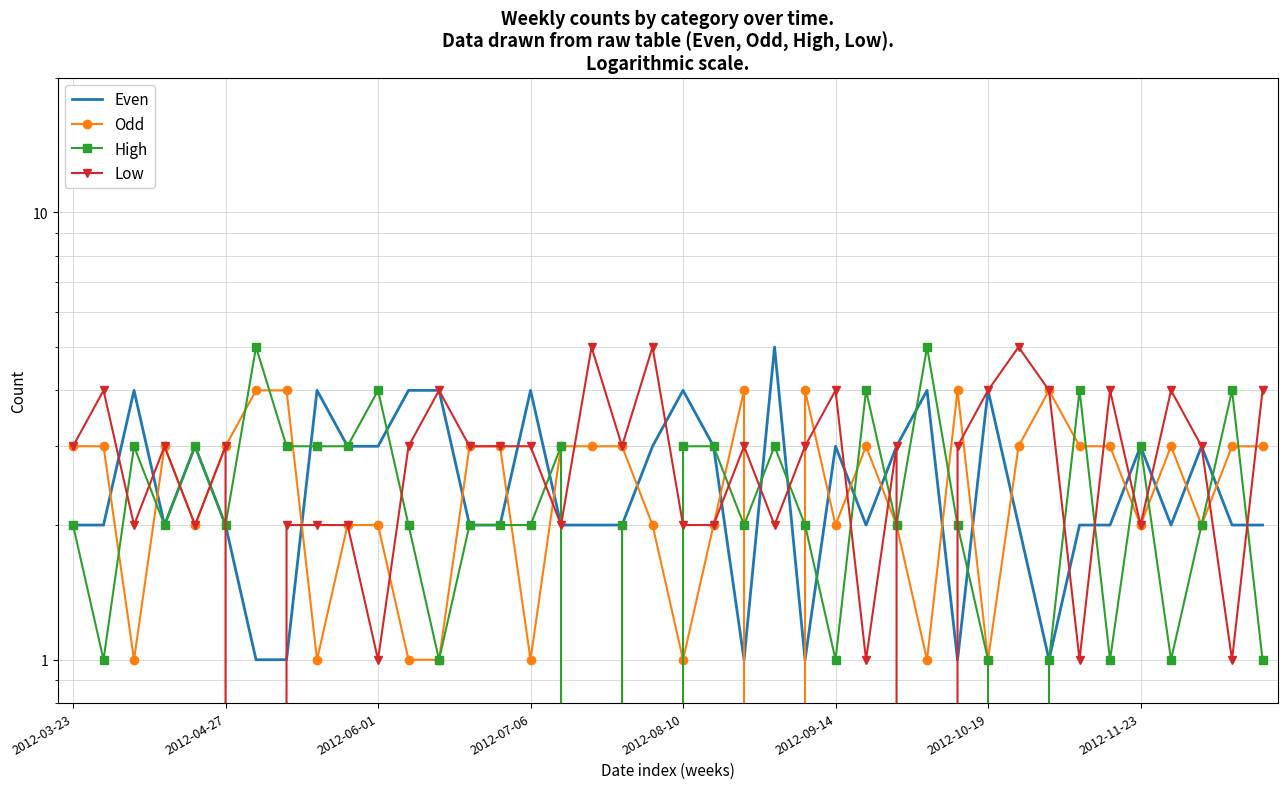

How many data points in Odd are less than 3?

18